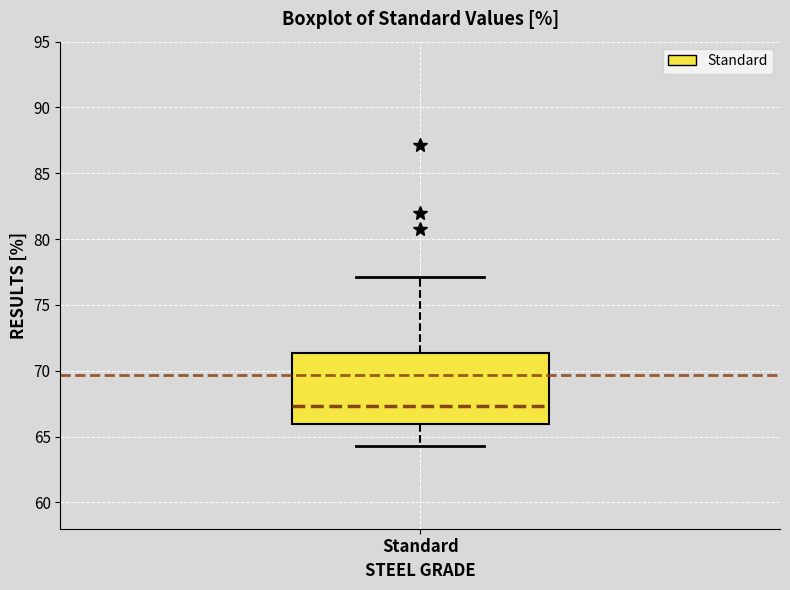

Transcribe this box plot: give where the median line is, the range the box spans, and where the two whiskers end, as read against the y-axis. The values are not printed on the chart, so give them approximately, as read against the axis.

median 67.5, box 66.0 to 71.5, whiskers 64.5 to 77.0